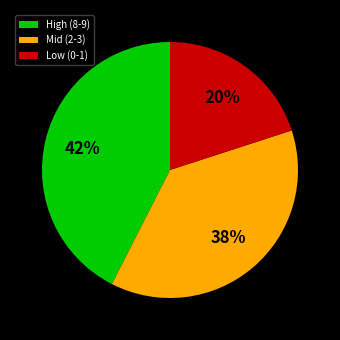

Which slice is the largest?

High (8-9)